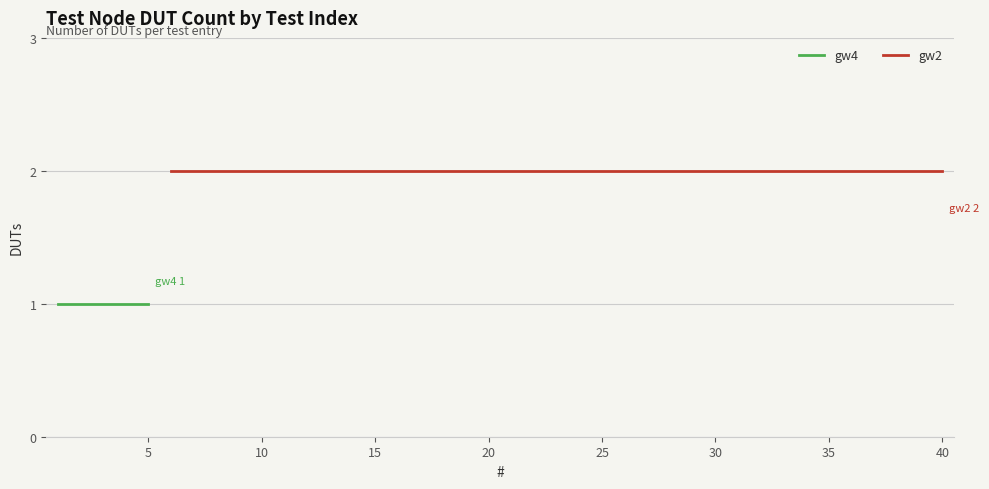

Reading left to right, what are all the values shown in this chart?

1=1	2=1	3=1	4=1	5=1	6=2	7=2	8=2	9=2	10=2	11=2	12=2	13=2	14=2	15=2	16=2	17=2	18=2	19=2	20=2	21=2	22=2	23=2	24=2	25=2	26=2	27=2	28=2	29=2	30=2	31=2	32=2	33=2	34=2	35=2	36=2	37=2	38=2	39=2	40=2